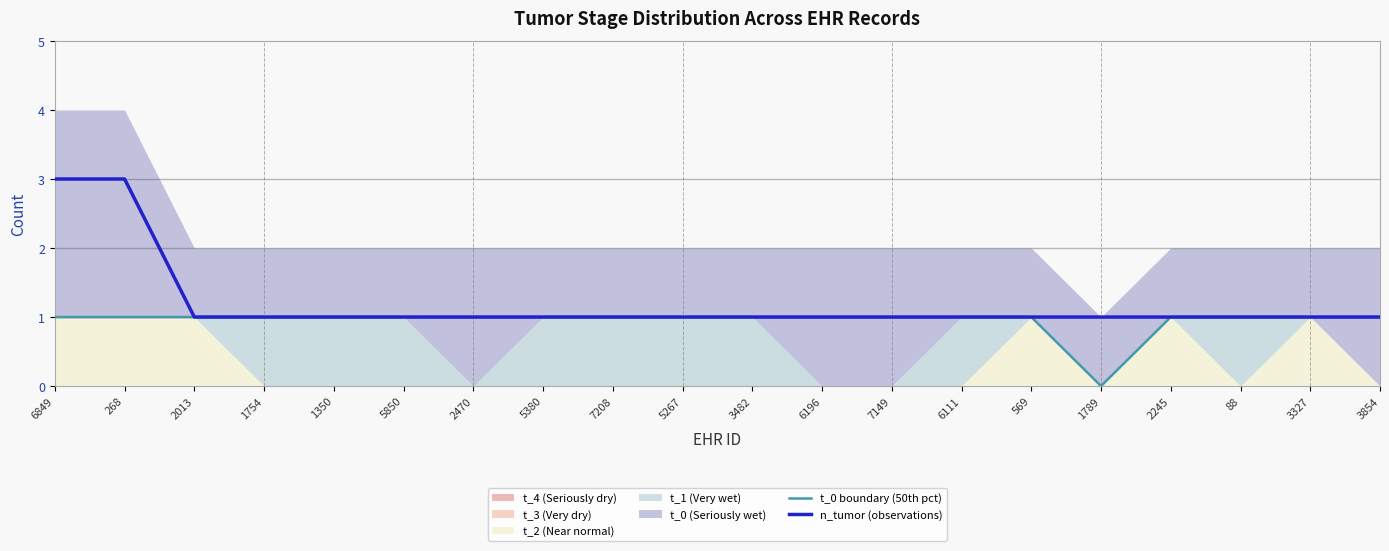

Is it true that n_tumor (observations) equals 1 at 2470?

True